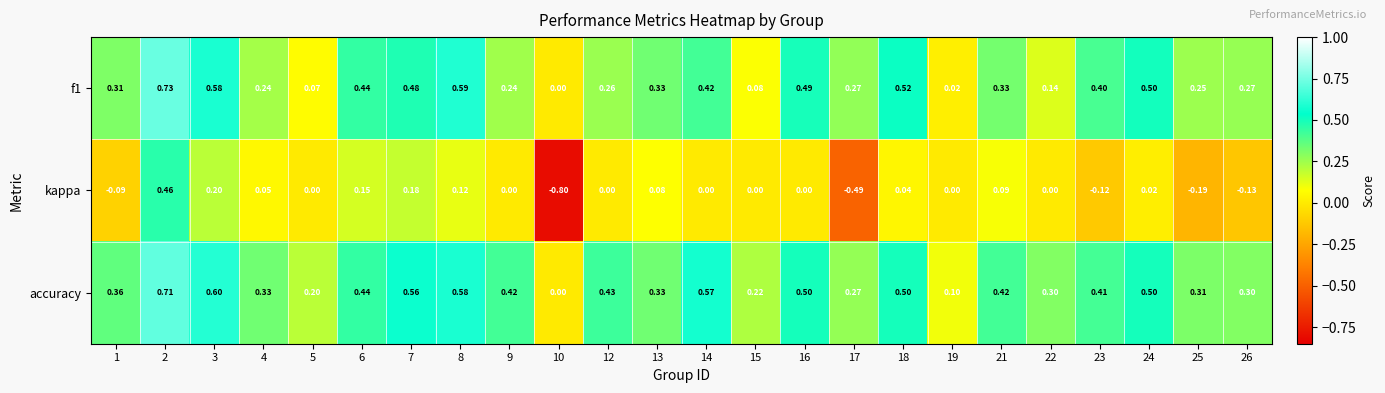

Which series has the largest total across all categories?

accuracy